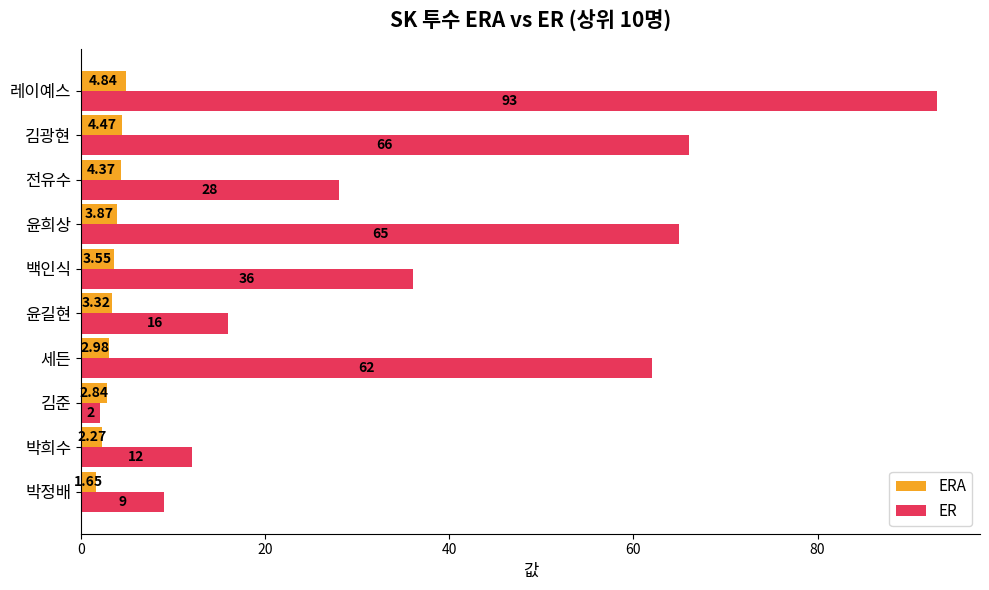

Which category has the highest value across all series?

레이예스